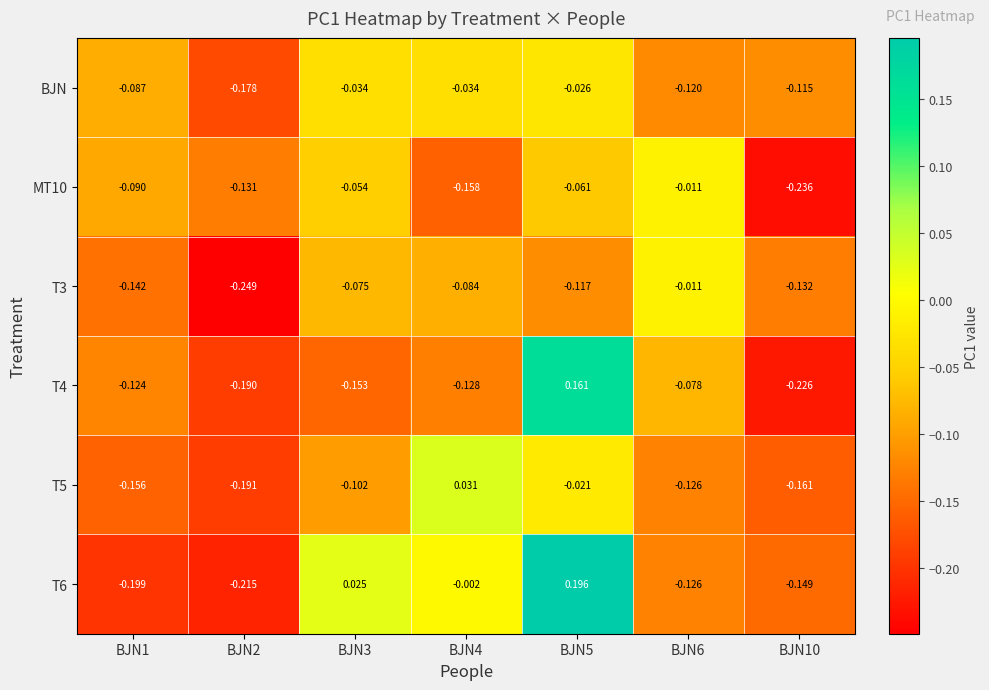

Is the value of T3 at BJN1 greater than the value of T4 at BJN5?

No